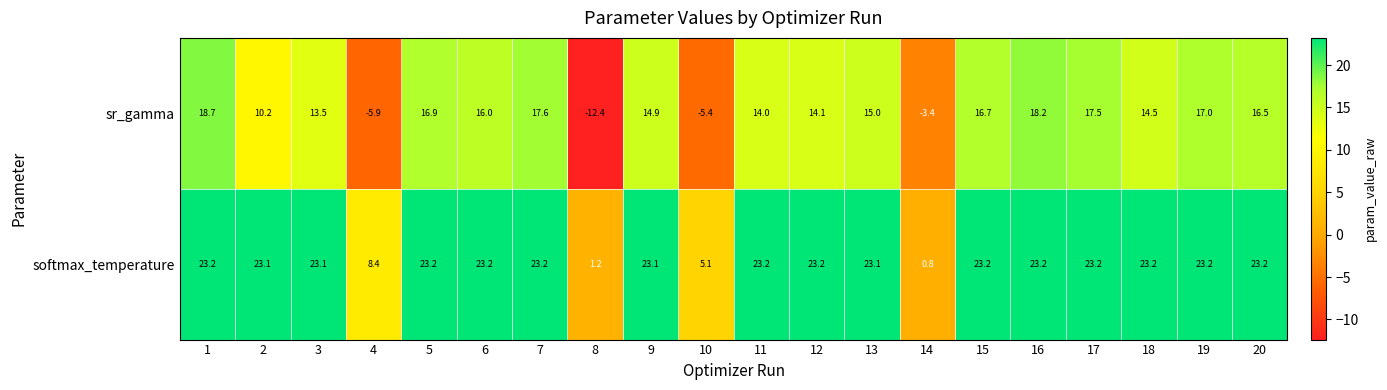

Is the value of sr_gamma at 3 greater than the value of softmax_temperature at 6?

No